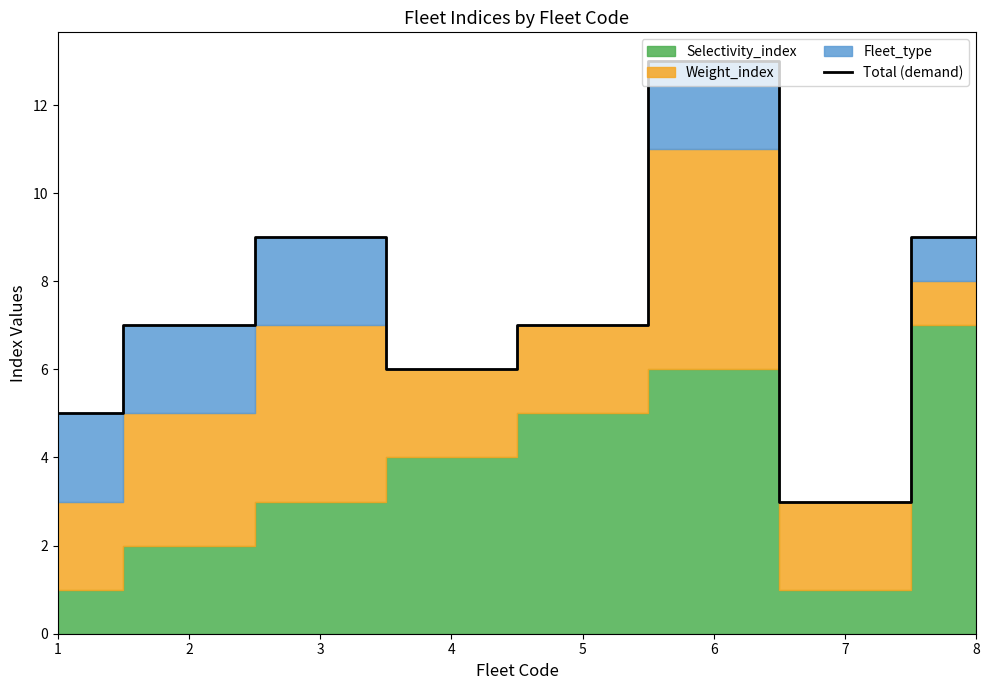

True or false: the data has more than 2 interior local peaks.

False